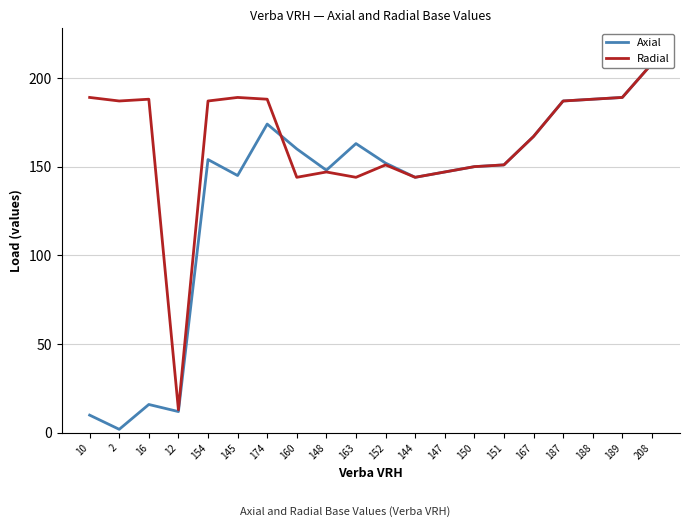

Does the chart have visible grid lines?

Yes